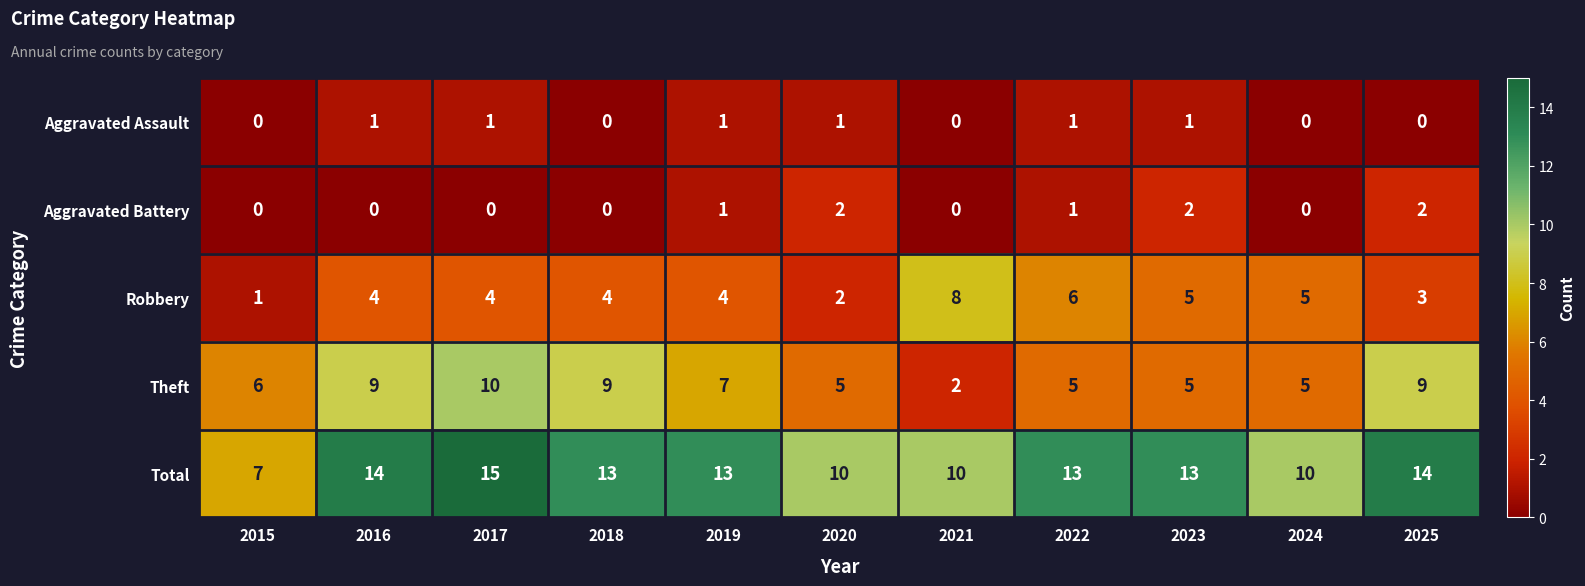

Which series changed the most between 2019 and 2021?

Theft